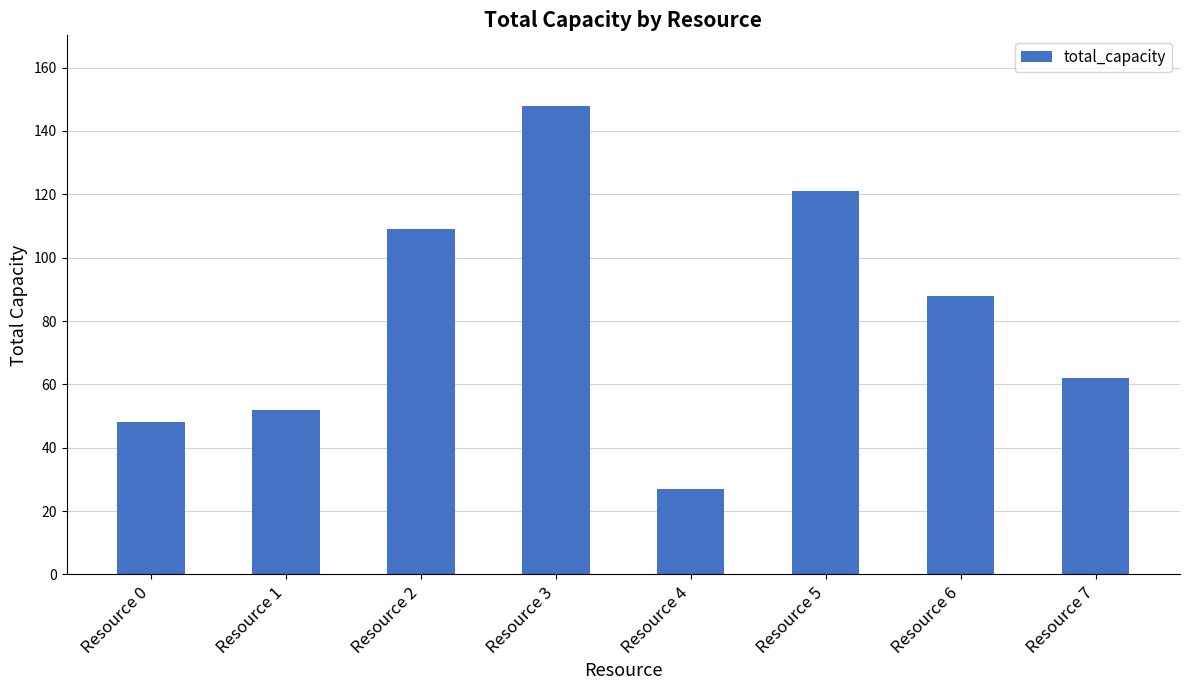

Does the chart contain any negative values?

No